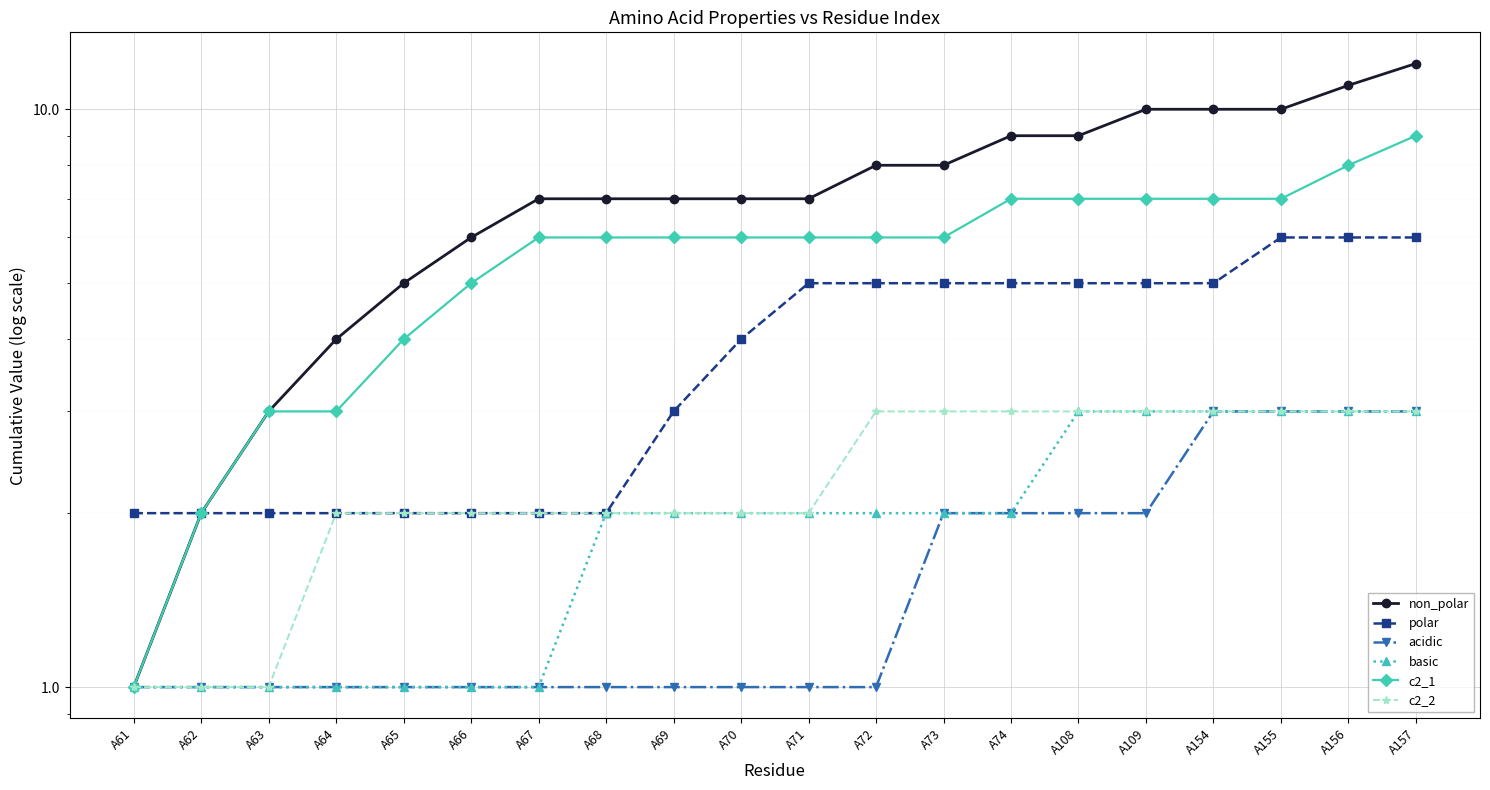

What is the sum of the non_polar values at A73 and A154?

18